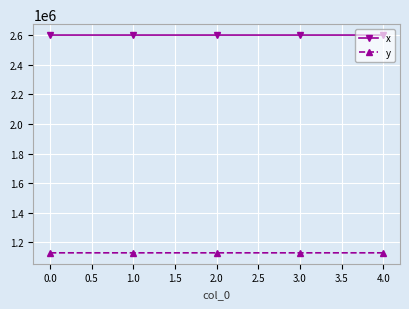

At which label does y first exceed 1128183?

0.0